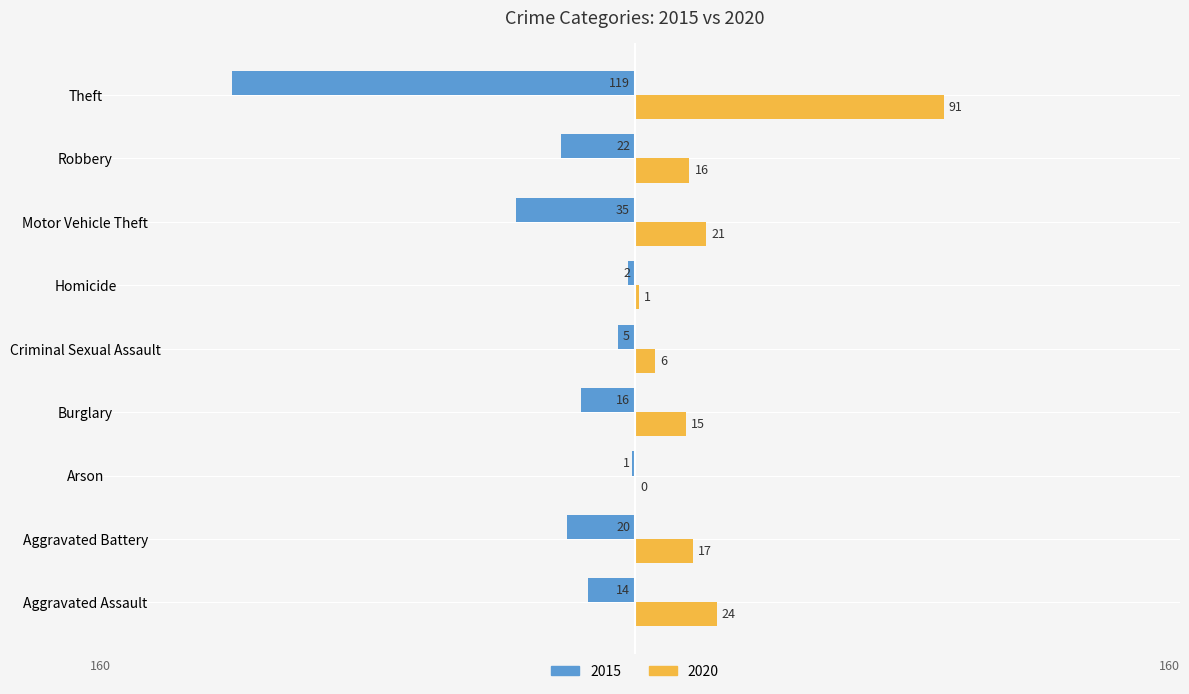

What is the total value across all series at Aggravated Battery?

-3